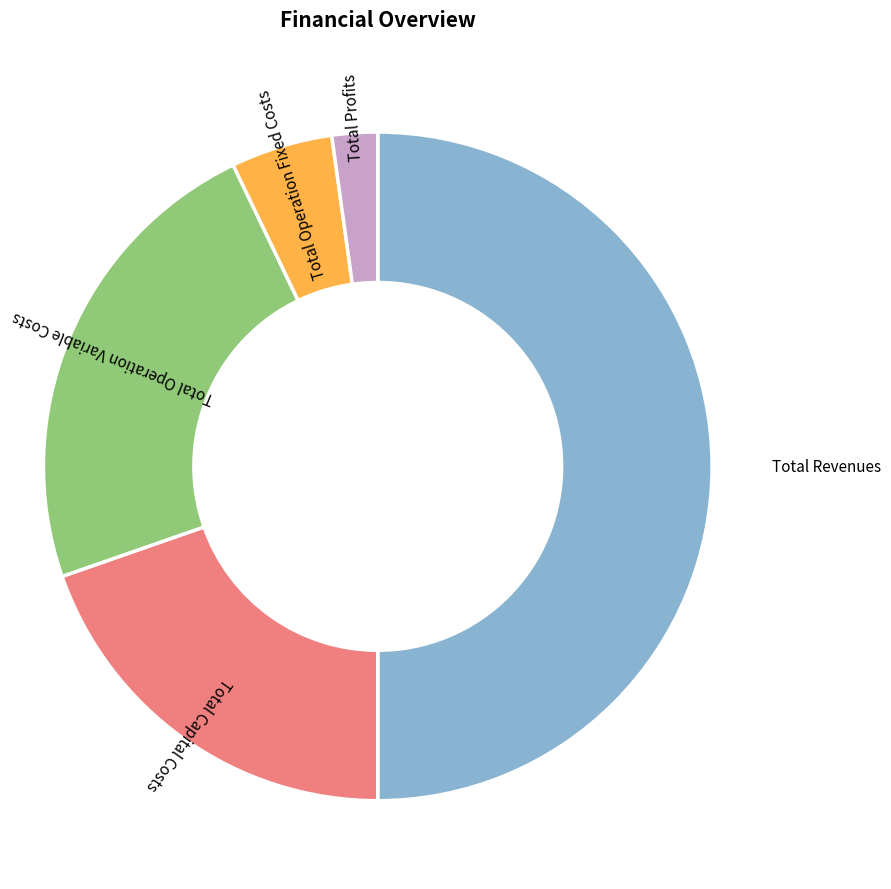

Combined, do Total Operation Fixed Costs and Total Revenues account for over 50%?

Yes